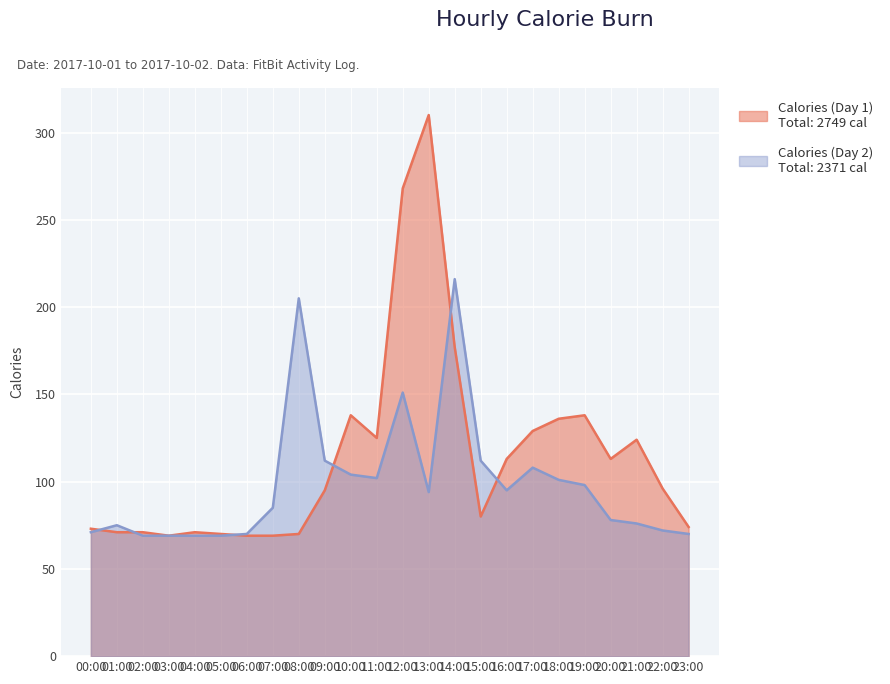

How many interior local valleys does the Calories (Day 1) series have?

4